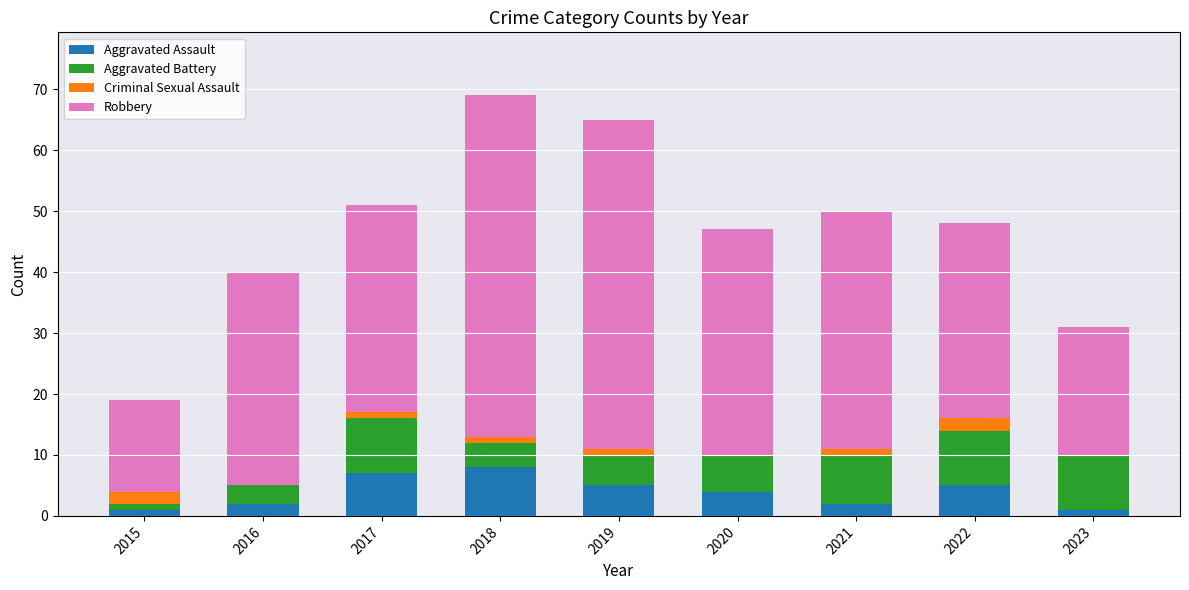

The Aggravated Assault series shows 5 at 2022. True or false?

True